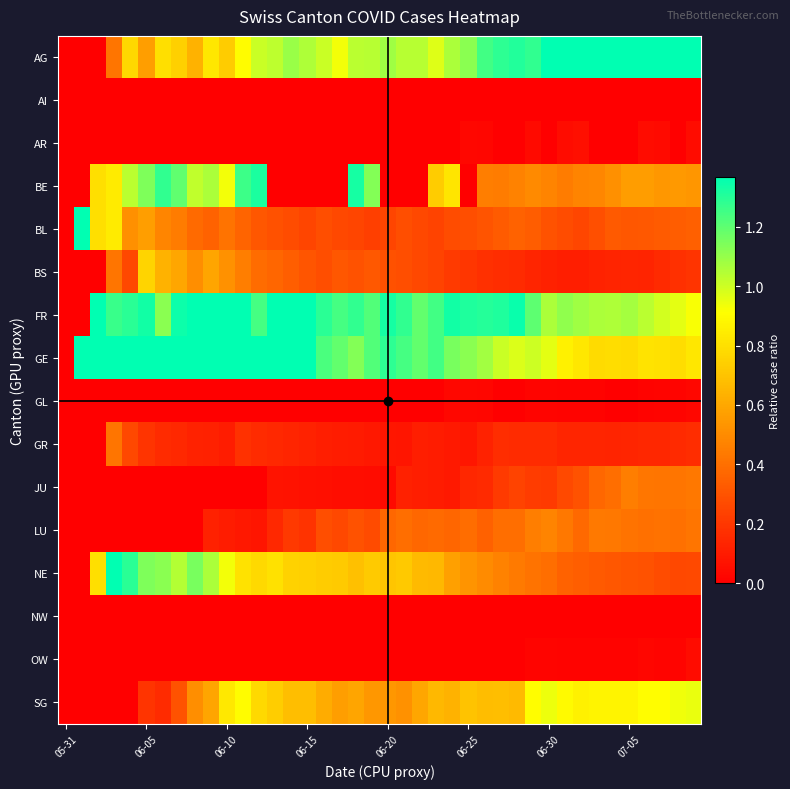

Count the number of categories in the chart.

40